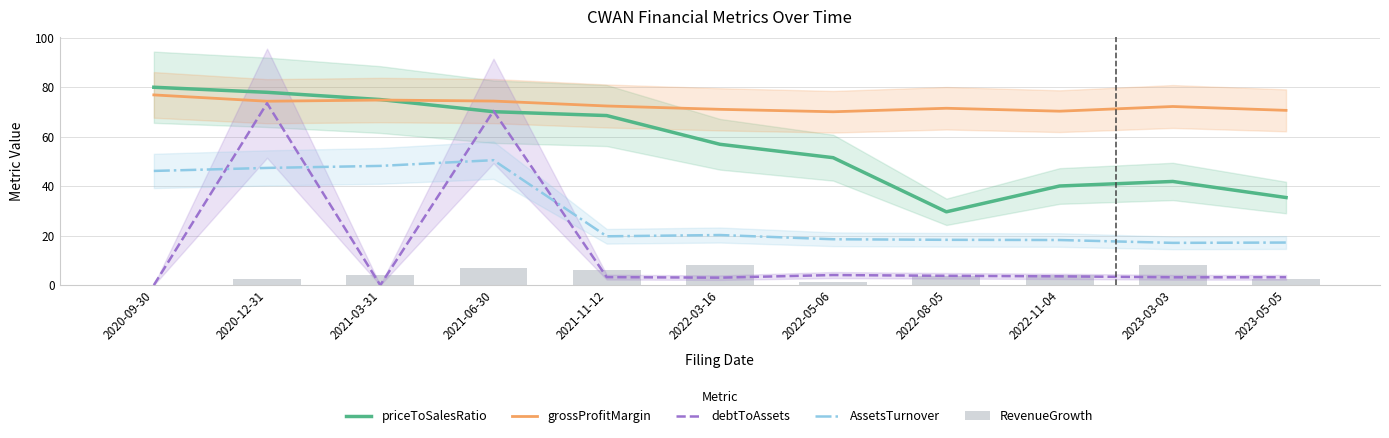

List the series in order of their peak value, highest first.

priceToSalesRatio, grossProfitMargin, debtToAssets, AssetsTurnover, RevenueGrowth